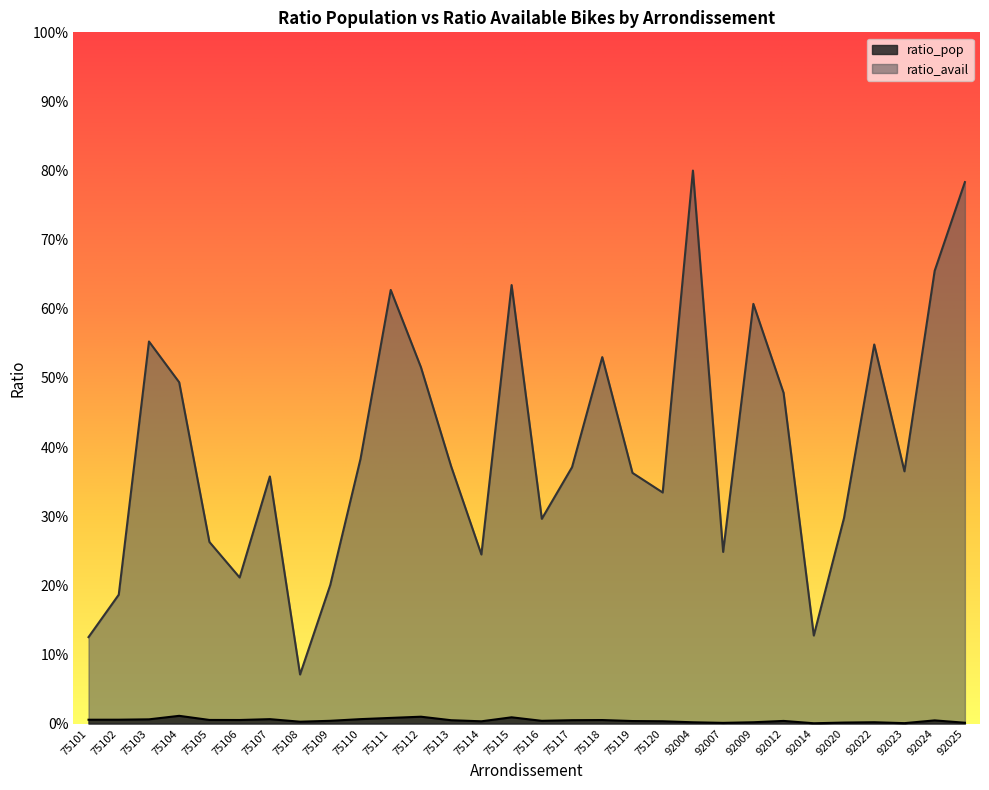

Is the value of ratio_pop at 92007 greater than the value of ratio_avail at 75108?

No